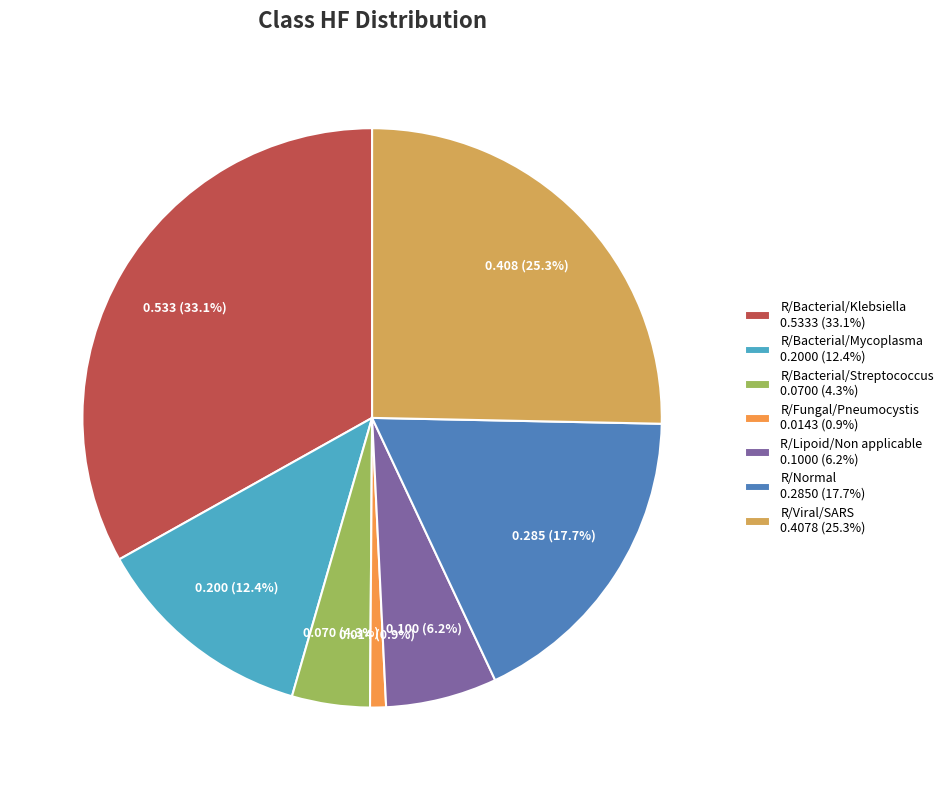

Does R/Bacterial/Mycoplasma 0.2000 (12.4%) account for over 50% of the chart?

No